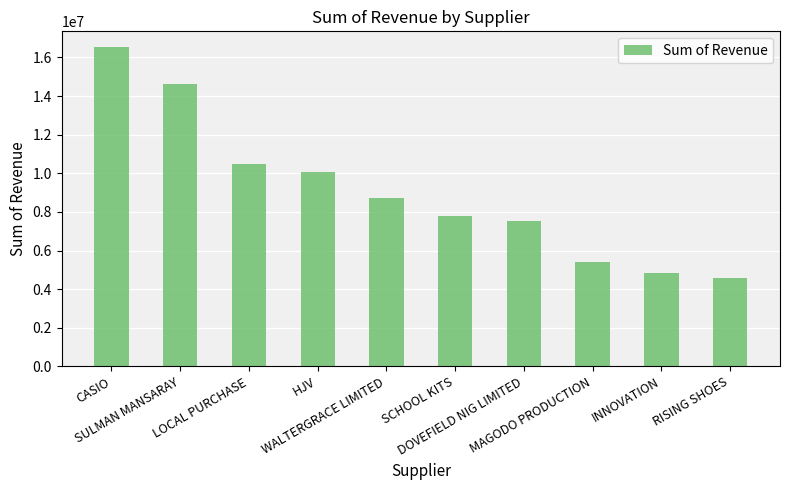

Reading left to right, transcribe all the data shown in this chart.

16525800	14619600	10486988	10088865	8711325	7812418	7513920	5423179	4842184	4561384